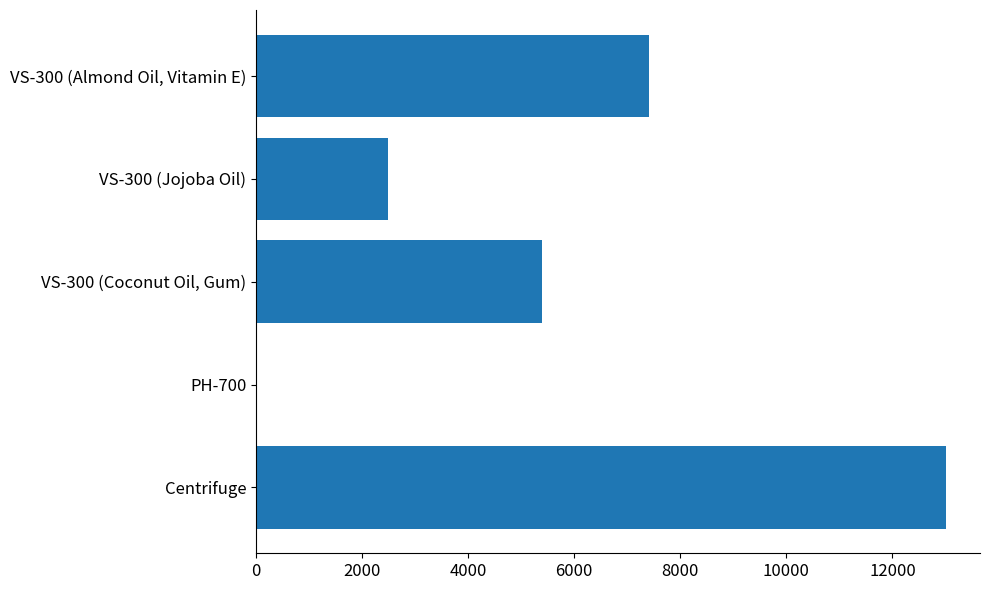

Reading bottom to top, list all the values displayed in this chart.

Centrifuge=13000.0	PH-700=8.0	VS-300 (Coconut Oil, Gum)=5400.2	VS-300 (Jojoba Oil)=2481.1	VS-300 (Almond Oil, Vitamin E)=7407.2